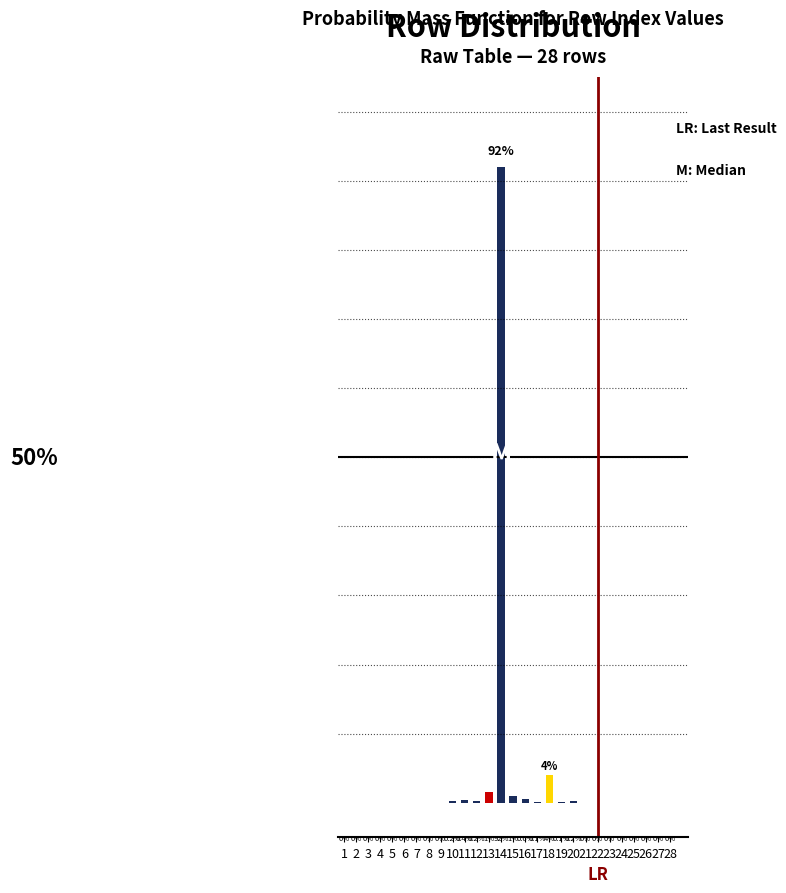

What is the difference between the values at 20 and 22?

0.2